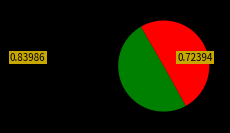

How many segments does this pie chart have?

2